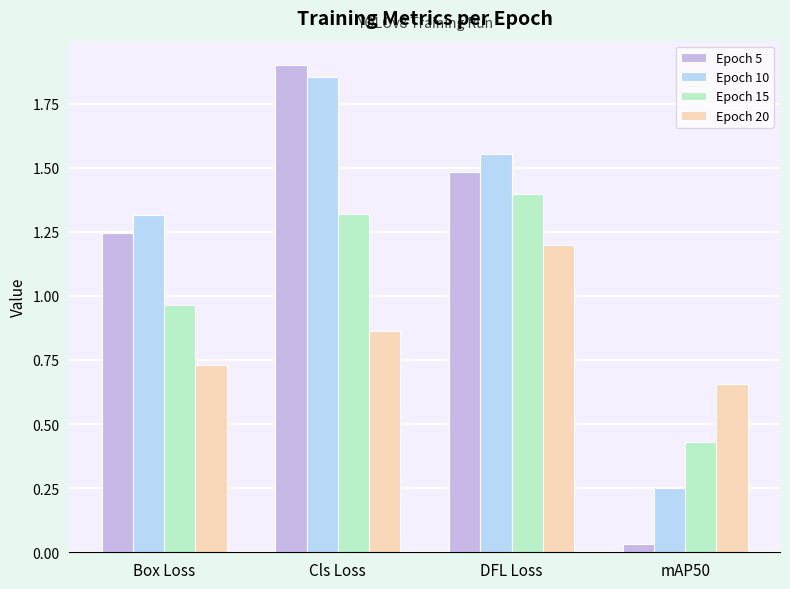

Is the value of Epoch 5 at Cls Loss greater than the value of Epoch 10 at Box Loss?

Yes